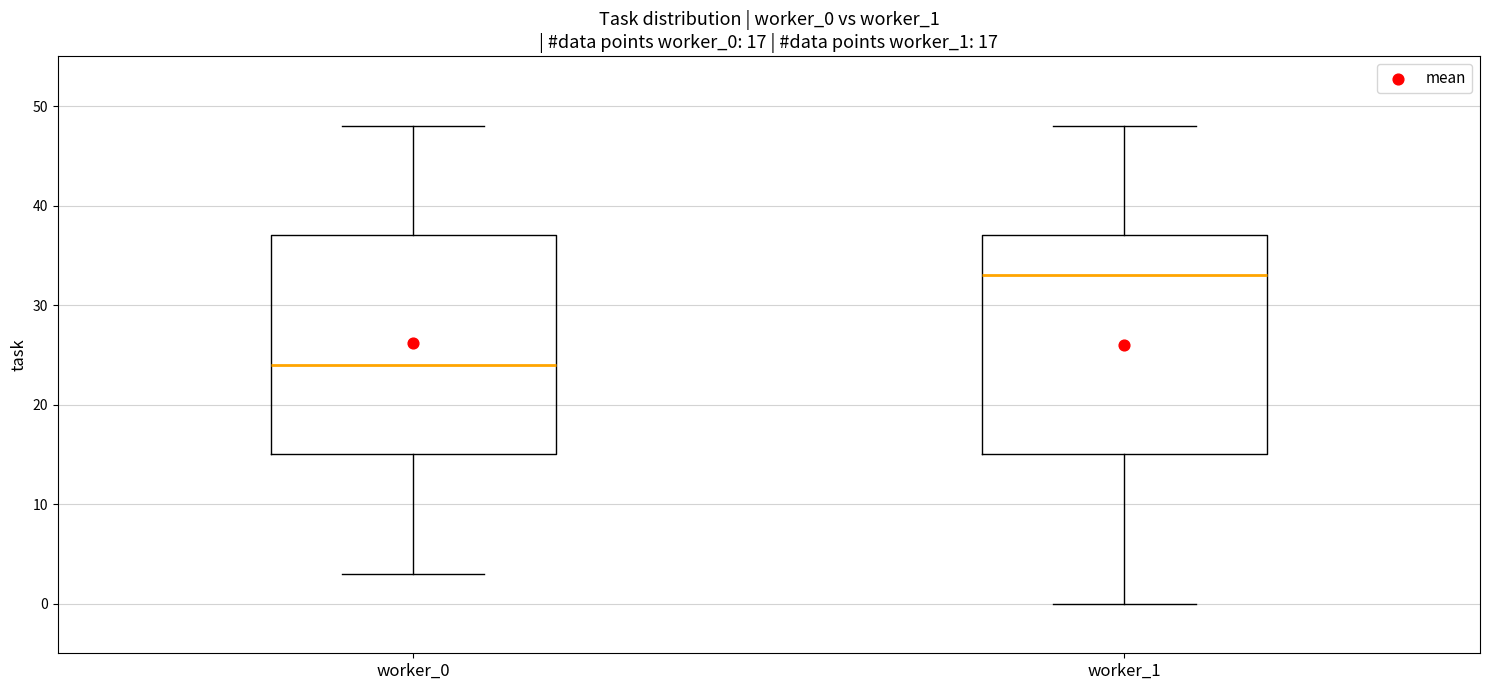

Which box has the highest median line?

worker_1